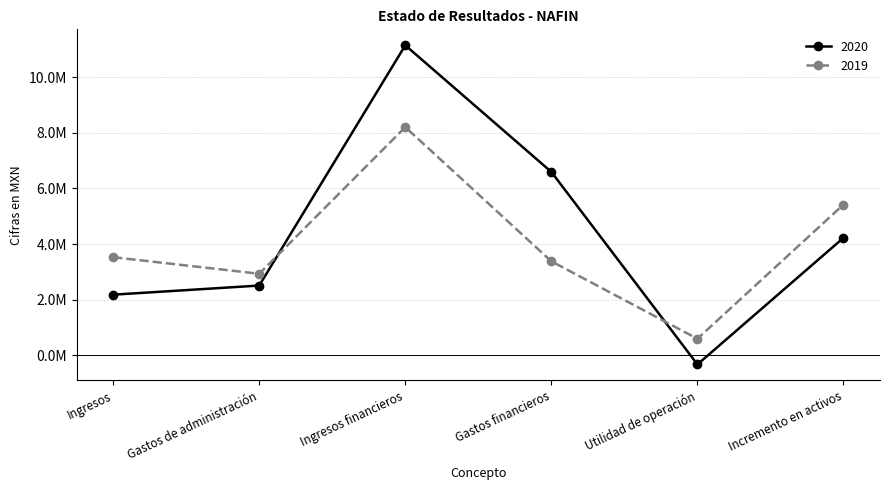

Which series has the widest spread of values?

2020